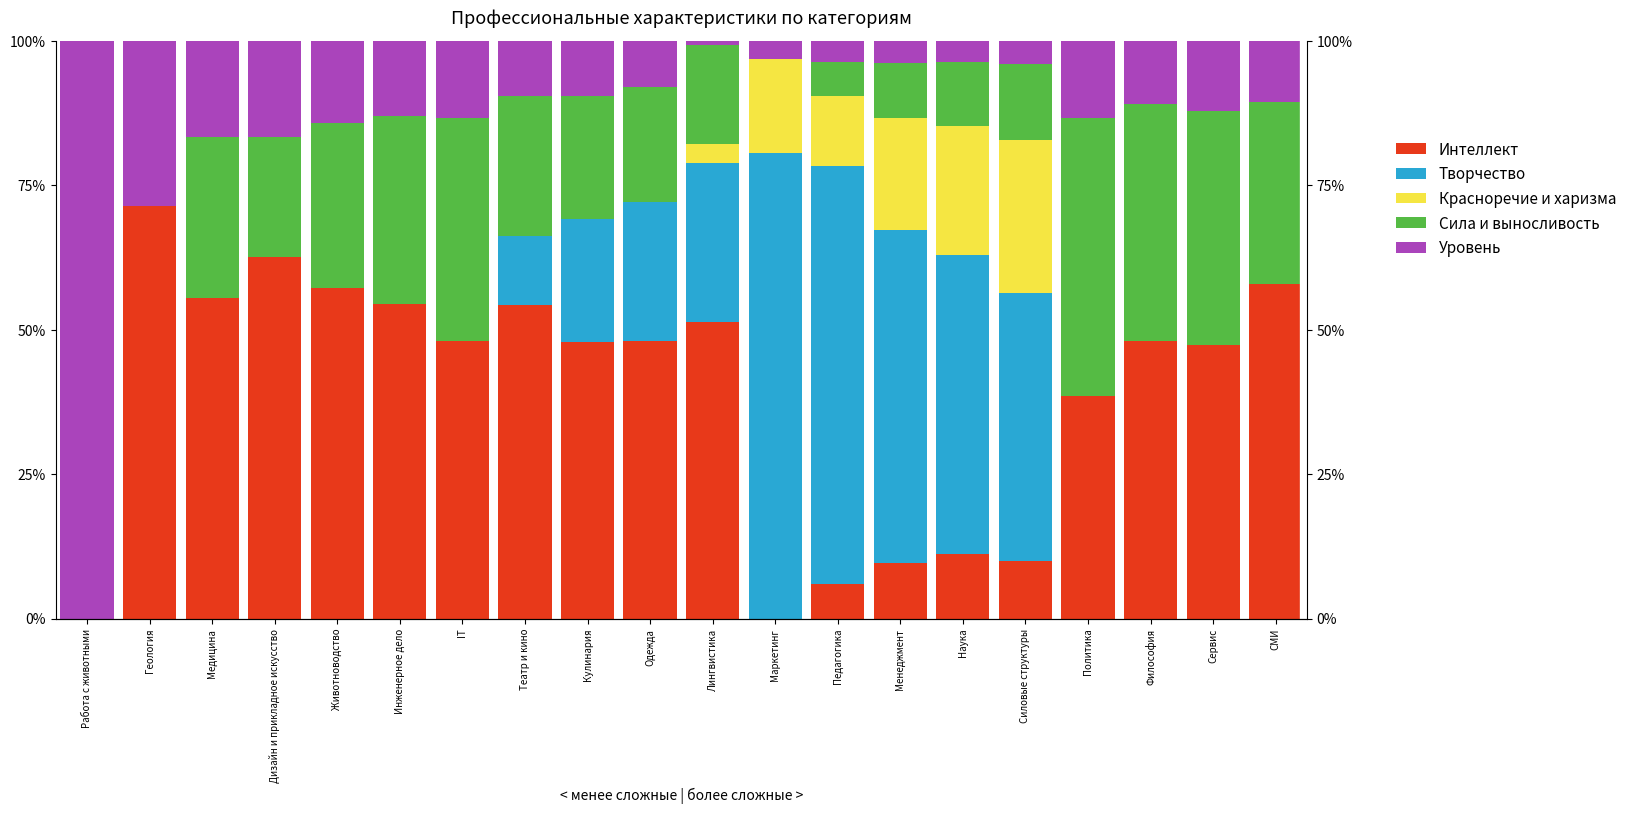

How many groups of bars are there?

20